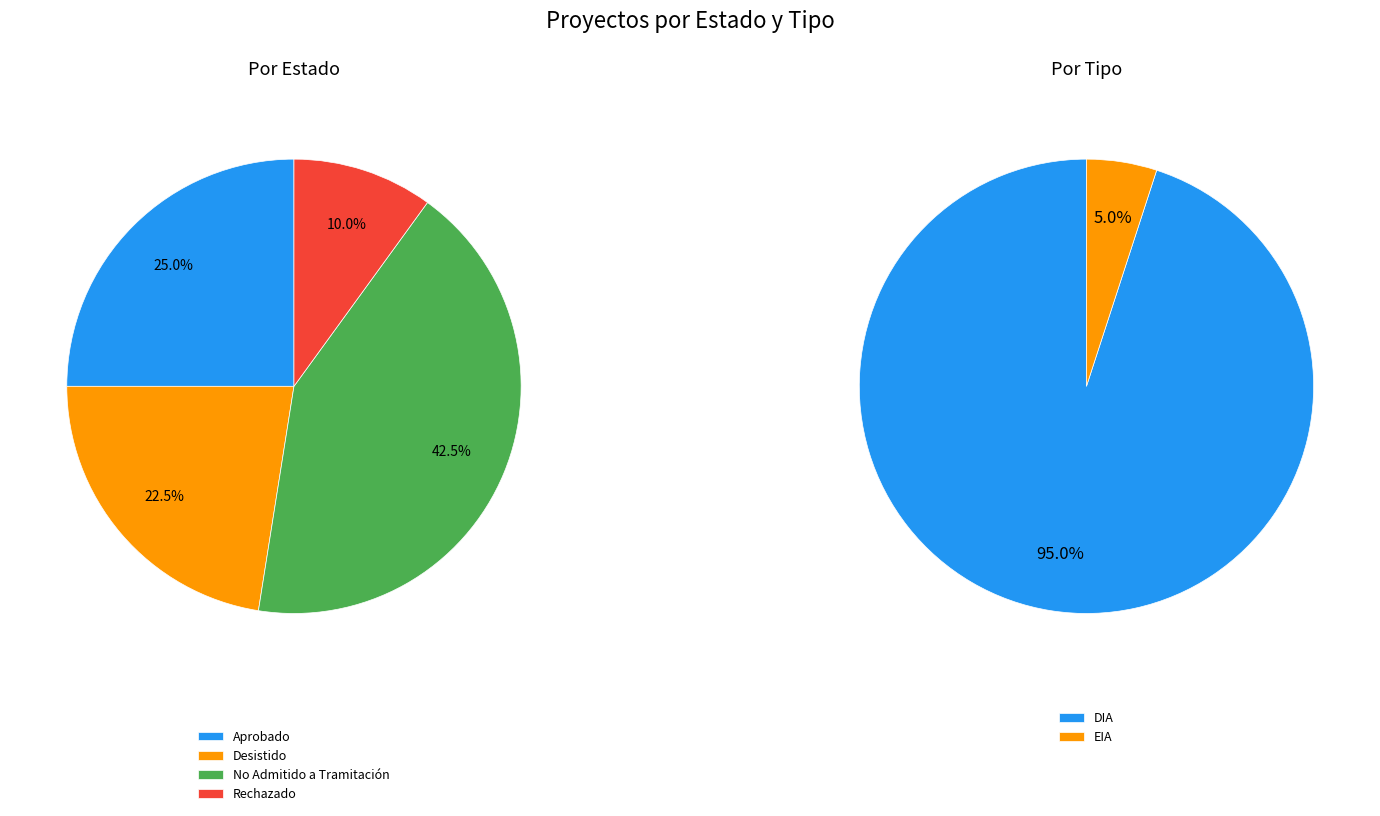

Is there a majority slice in this chart?

No